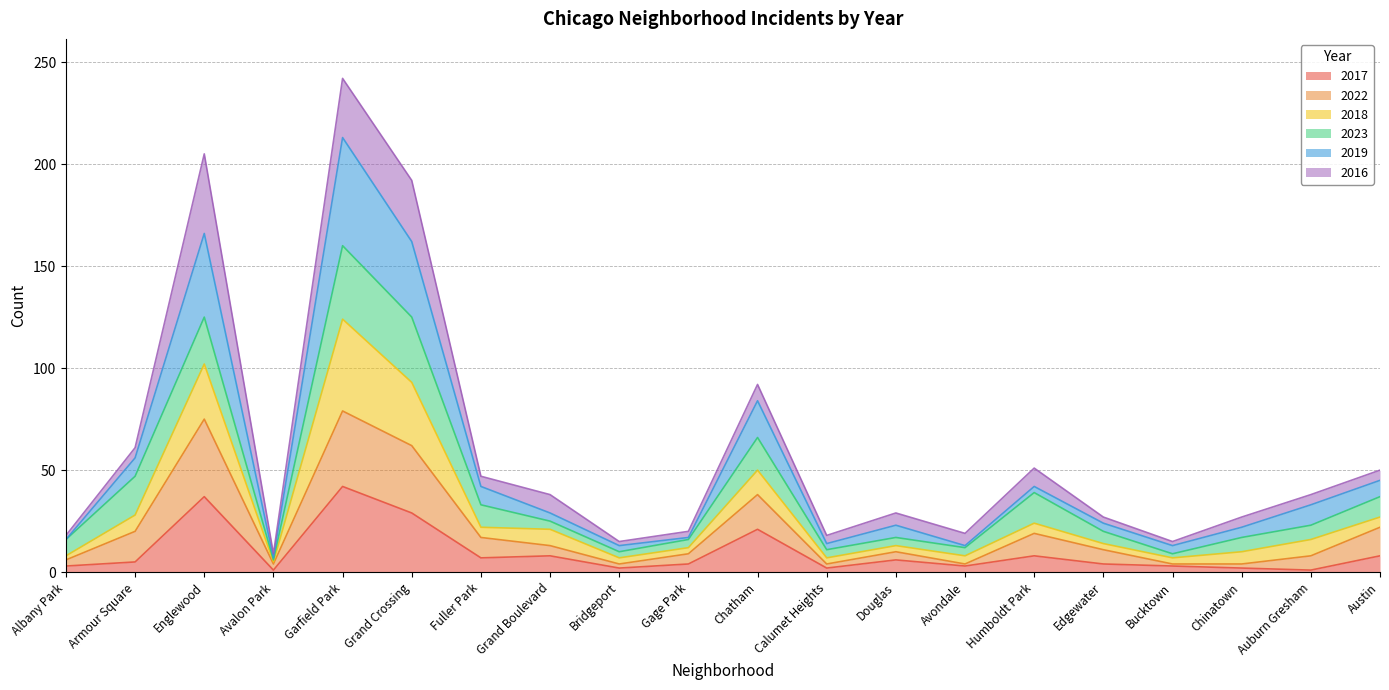

How many lines are shown in the chart?

6